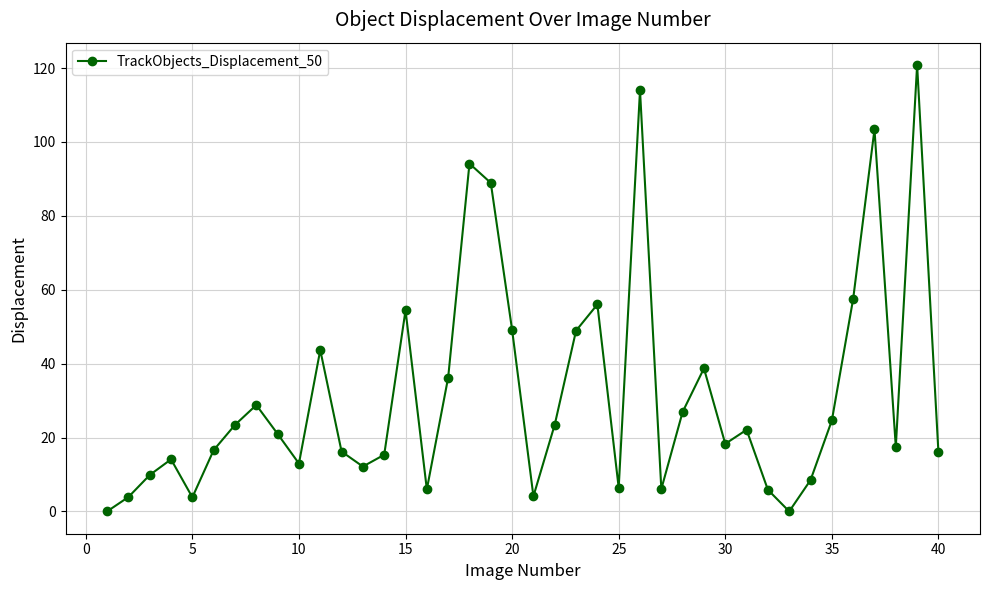

What is the difference between the maximum and minimum values?

120.8